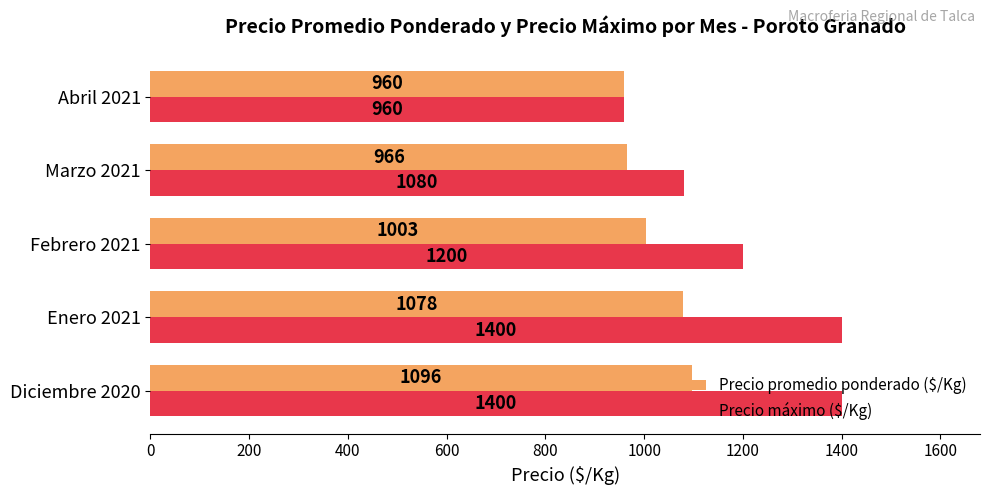

Which series changed the most between Enero 2021 and Abril 2021?

Precio máximo ($/Kg)